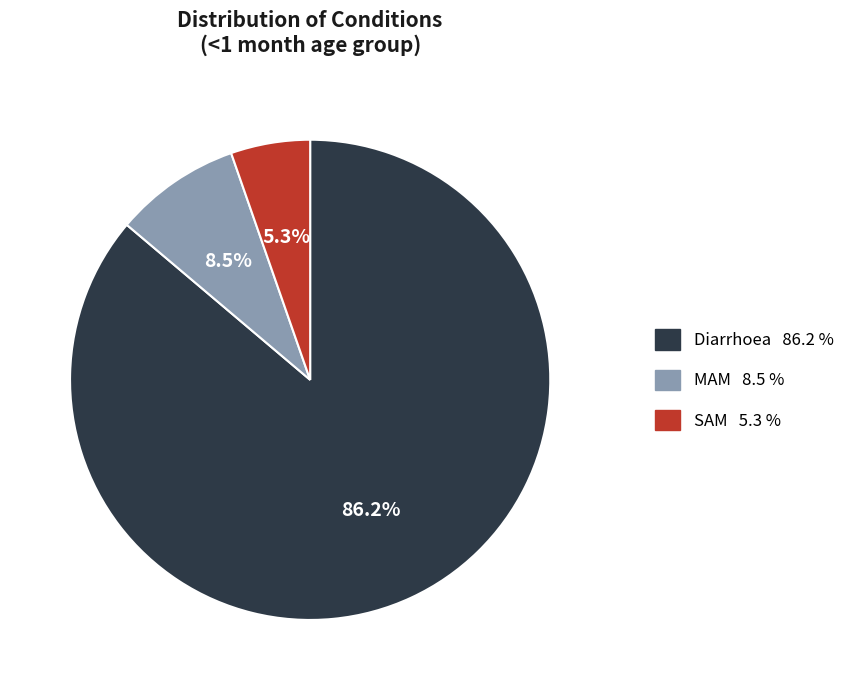

Is it true that SAM is 5% of the pie?

True